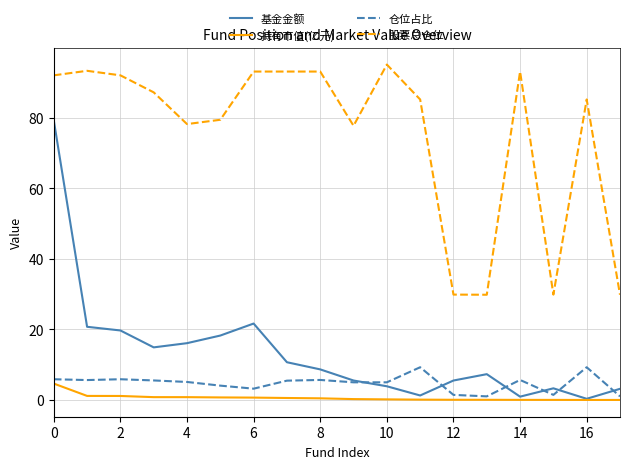

True or false: 仓位占比 has more than 0 interior local peaks.

True